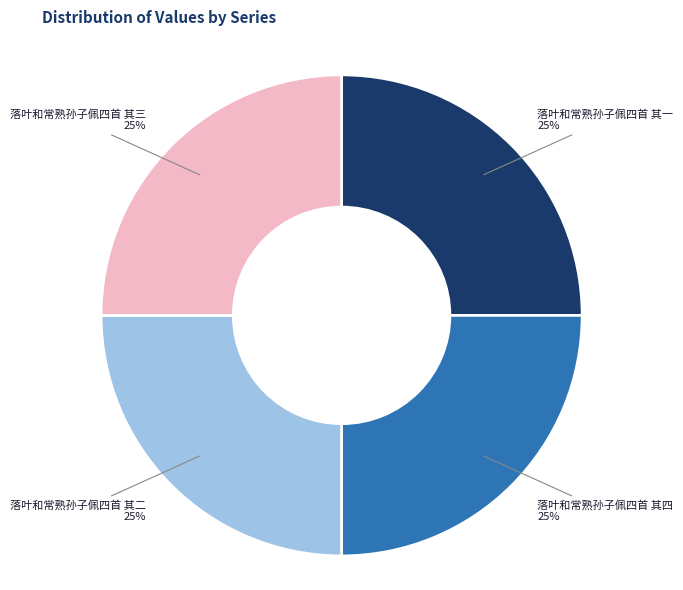

To the nearest percent, what is the average slice percentage?

25%